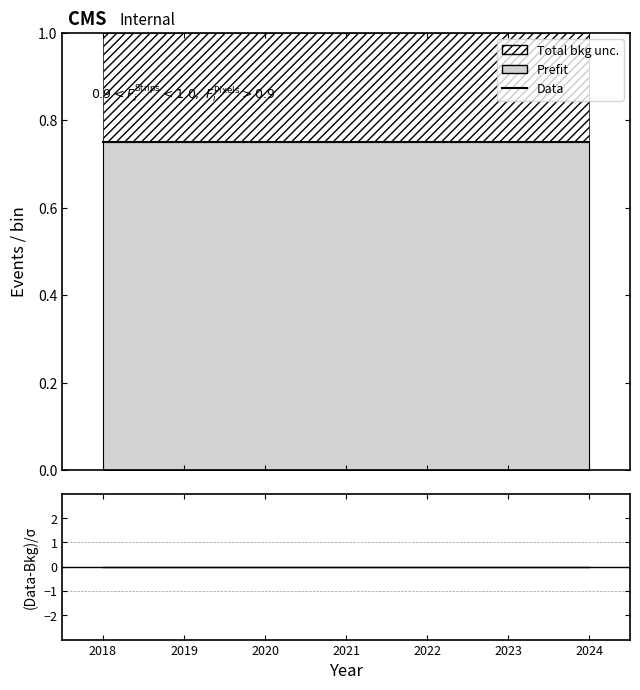

What is the value of the Data point at the 6th from the left?

0.8